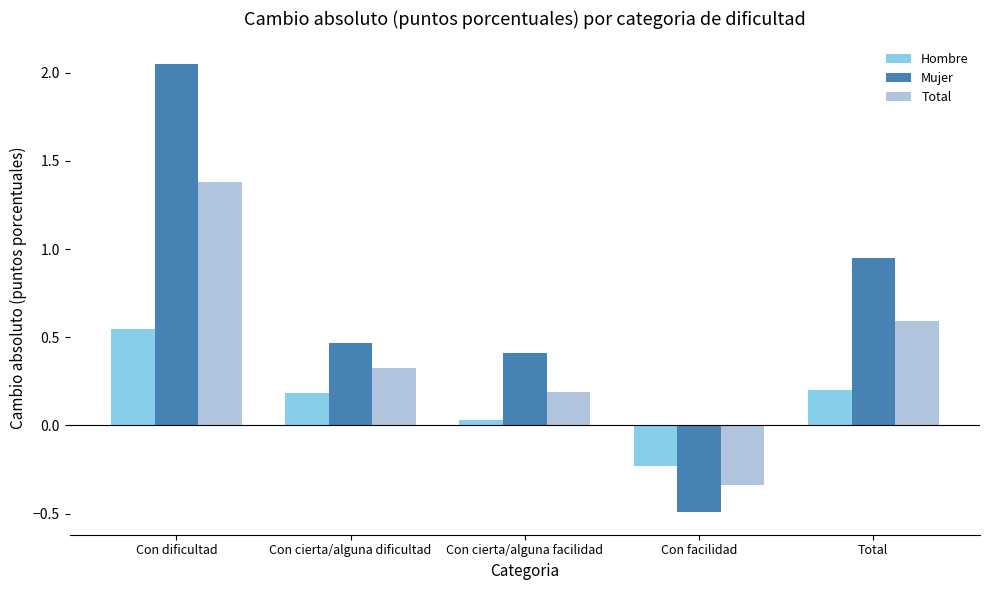

Are the bars grouped side by side (vs. stacked)?

Yes